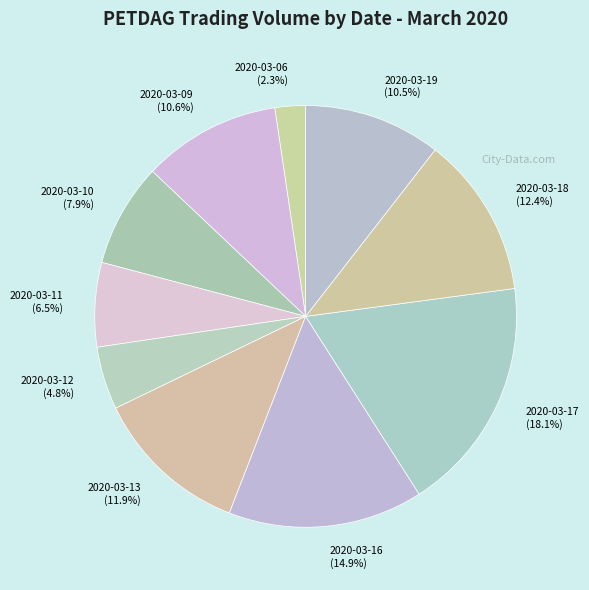

What percentage is NOT represented by 2020-03-09?

89.4%